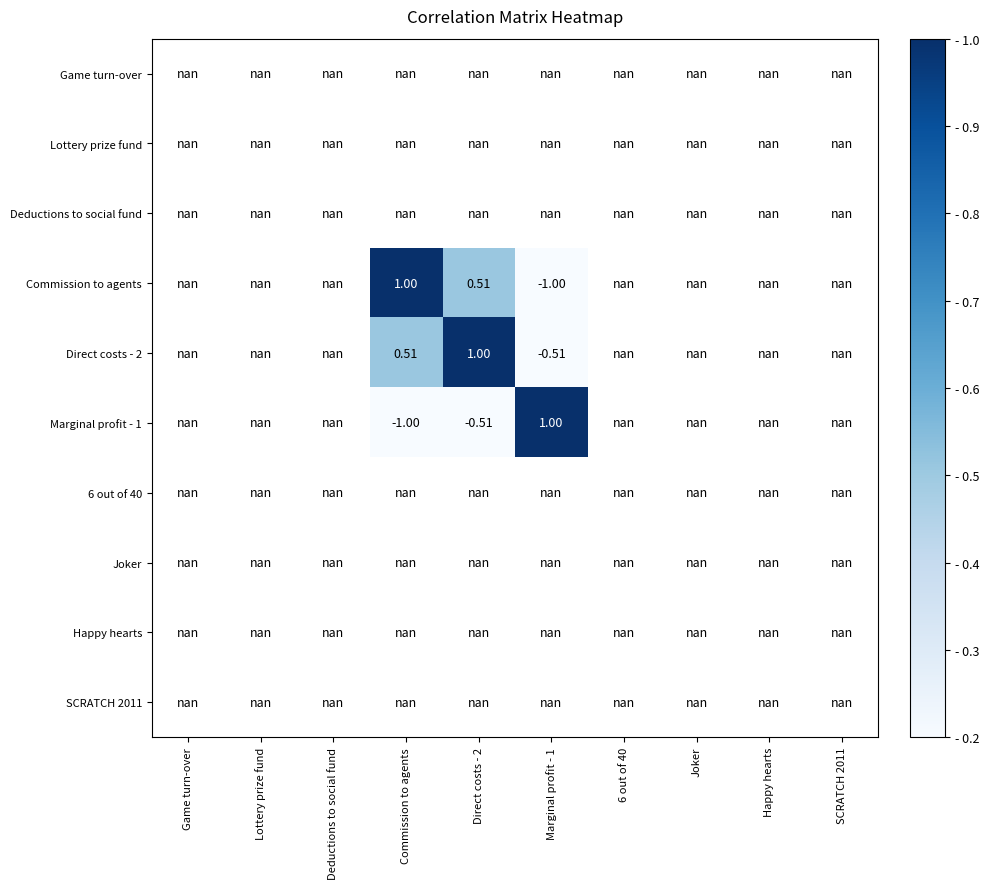

Rank the series at Deductions to social fund from lowest to highest value.

Game turn-over, Lottery prize fund, Deductions to social fund, Commission to agents, Direct costs - 2, Marginal profit - 1, 6 out of 40, Joker, Happy hearts, SCRATCH 2011